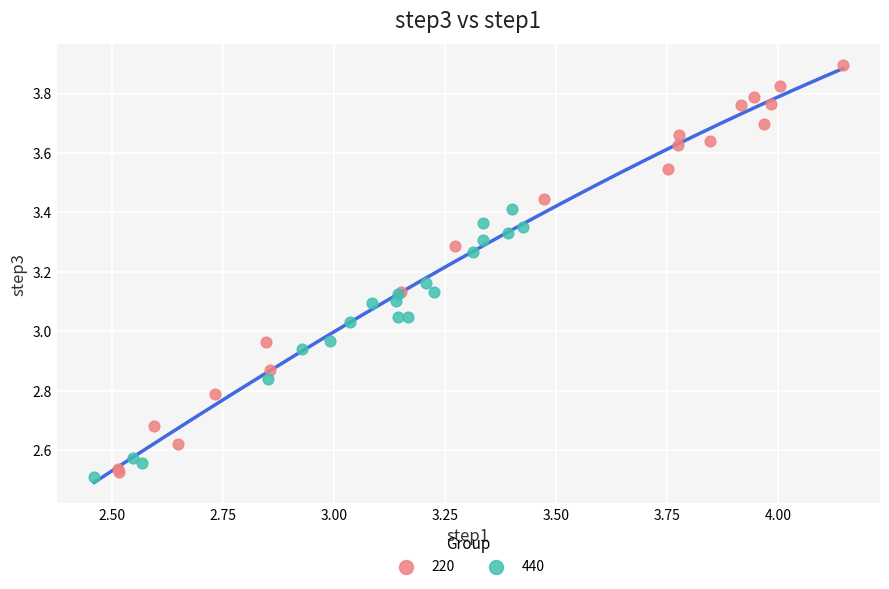

Which series contains the highest Y value?

220